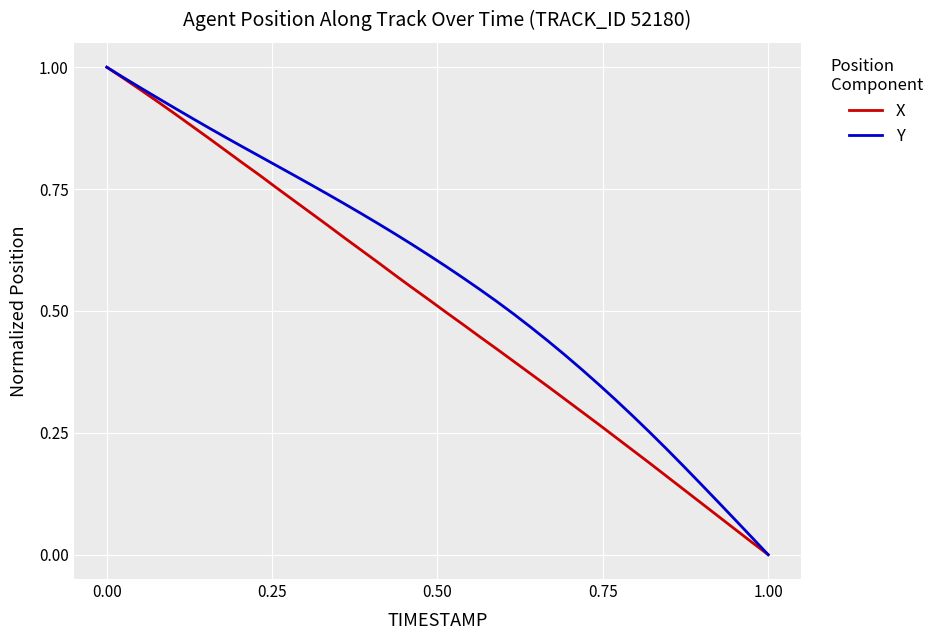

True or false: X and Y intersect in this chart.

False